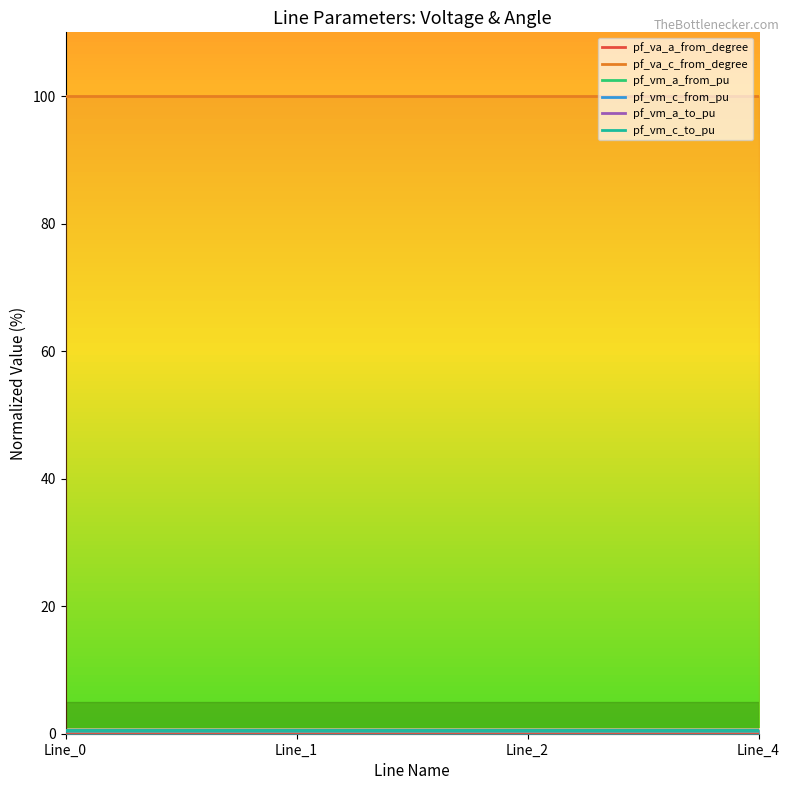

Which series has the widest spread of values?

pf_va_c_from_degree